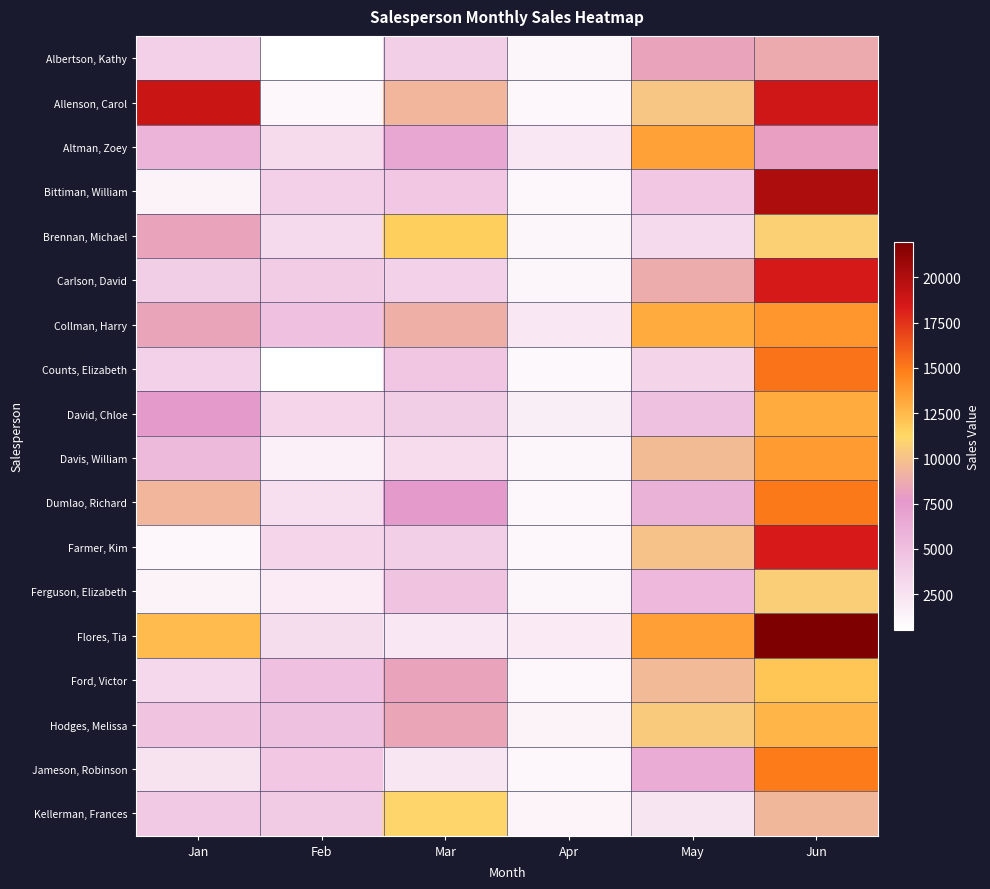

What is the minimum value shown in the chart?

521